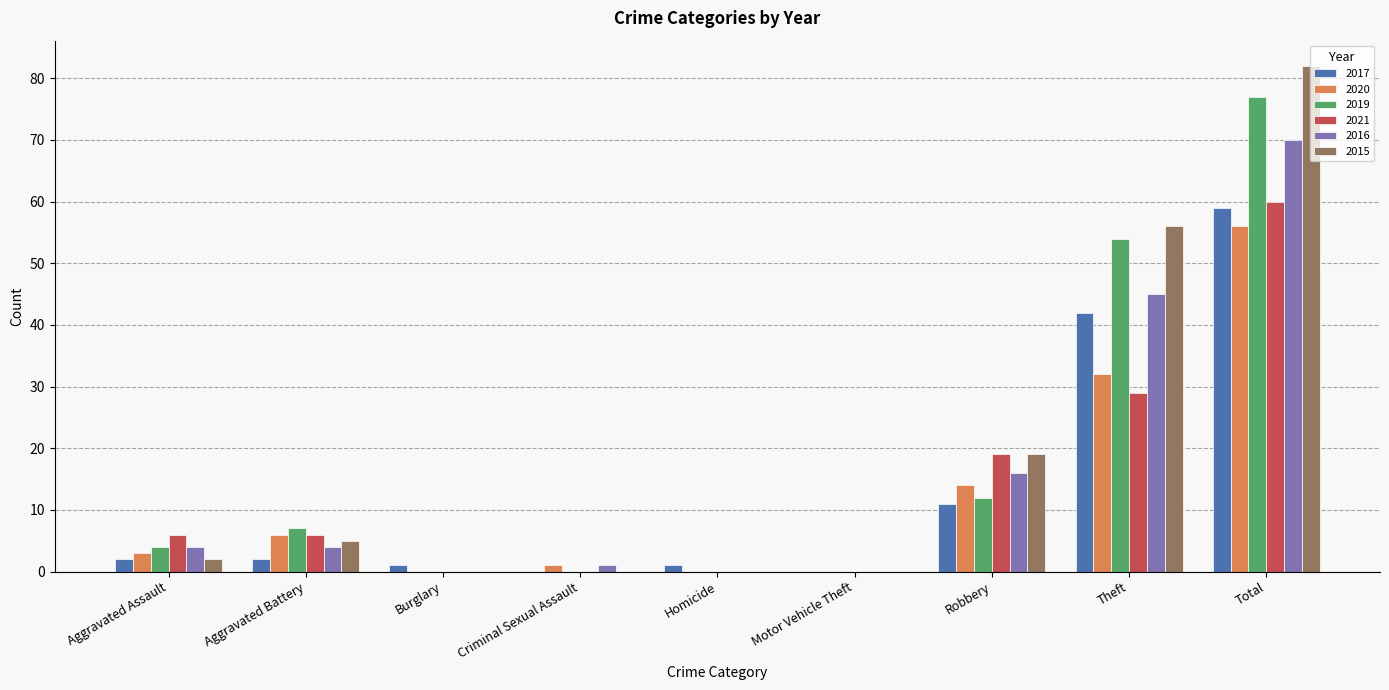

Where is 2016 nearest to the value 35?

Theft